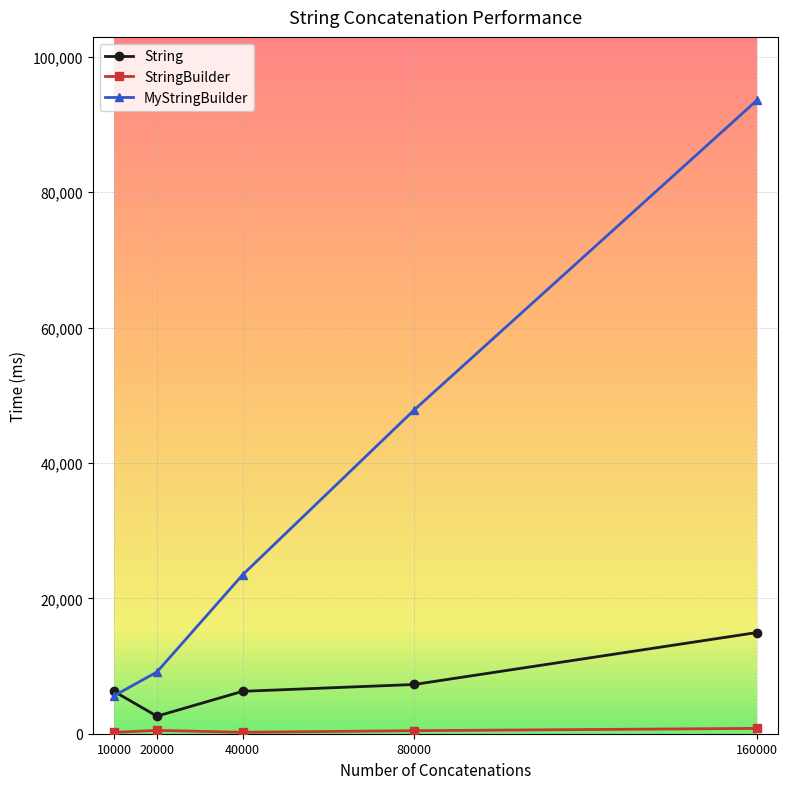

At which category is the sum across all series the highest?

160000